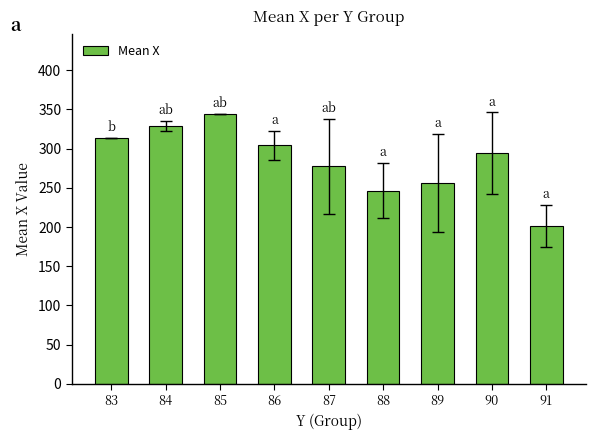

What is the smallest value displayed?

201.5